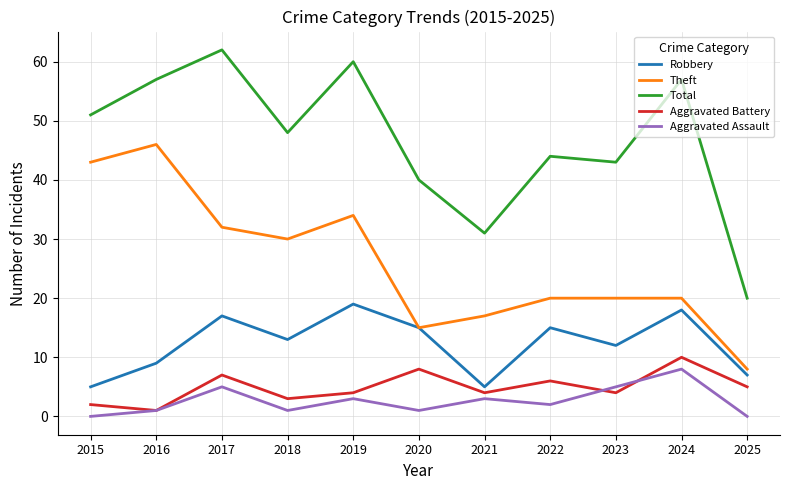

What is the spread (max minus min) of values at 2016?

56